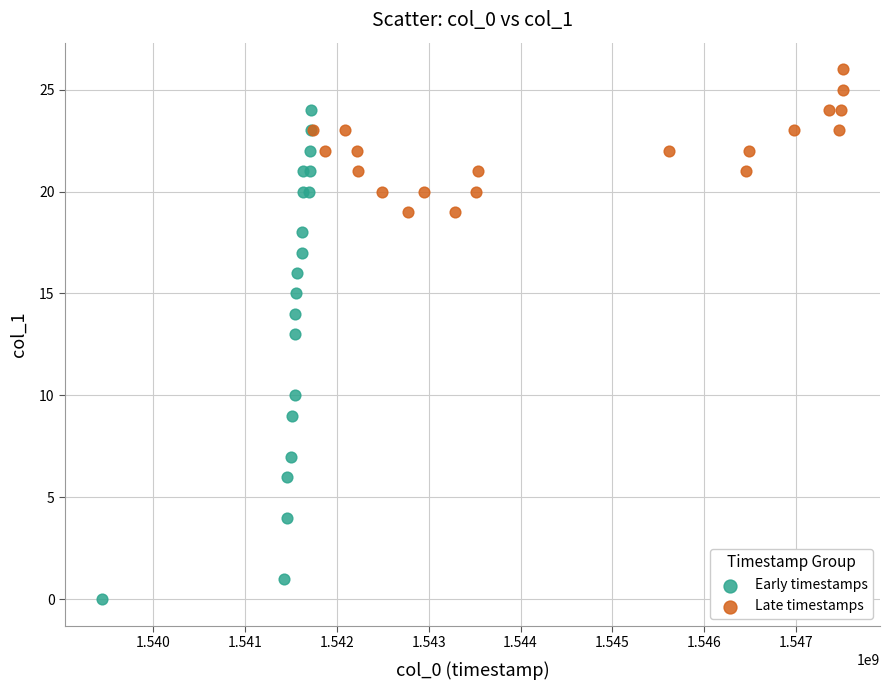

Which series reaches the maximum Y coordinate?

Late timestamps